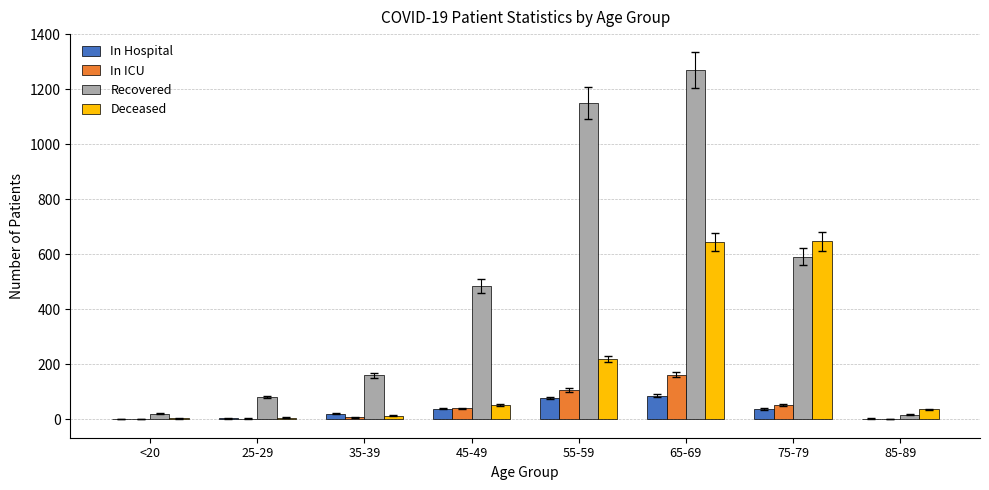

The value of In Hospital at 75-79 is 36. True or false?

True